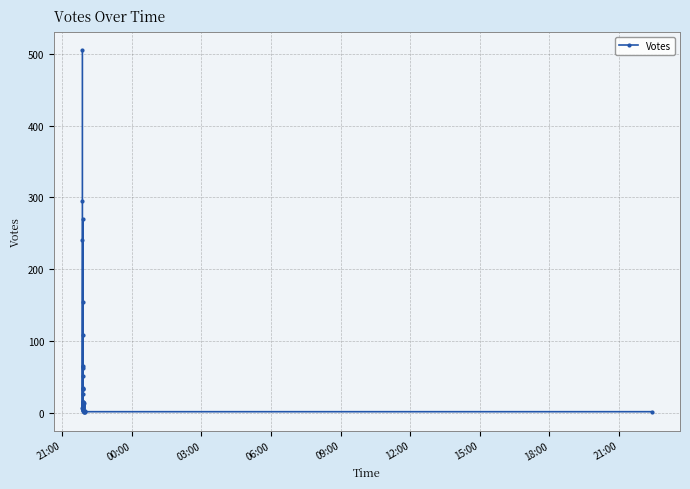

Count the number of data series in this chart.

1